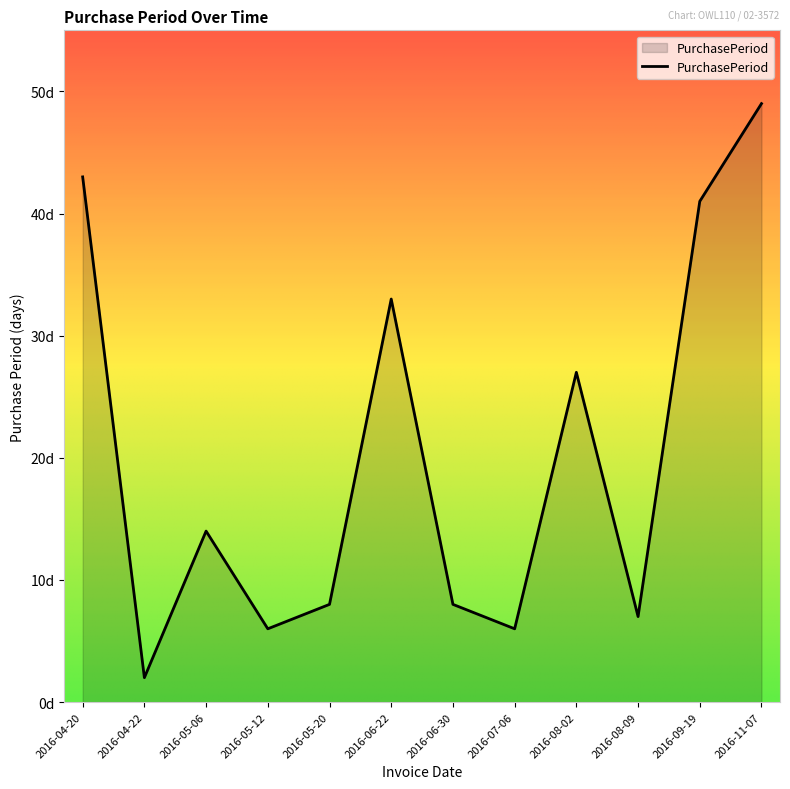

The value at 2016-05-20 is 8. True or false?

True